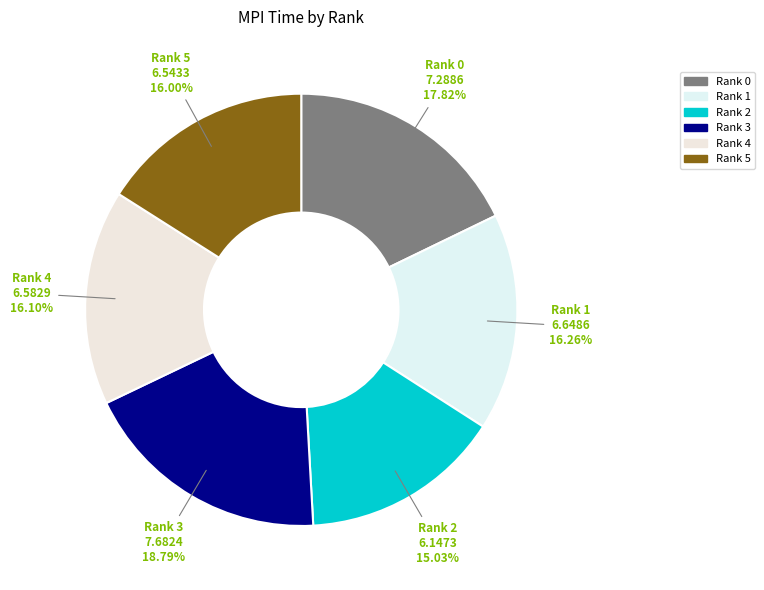

What percentage do Rank 3 and Rank 2 together represent?

33.8%